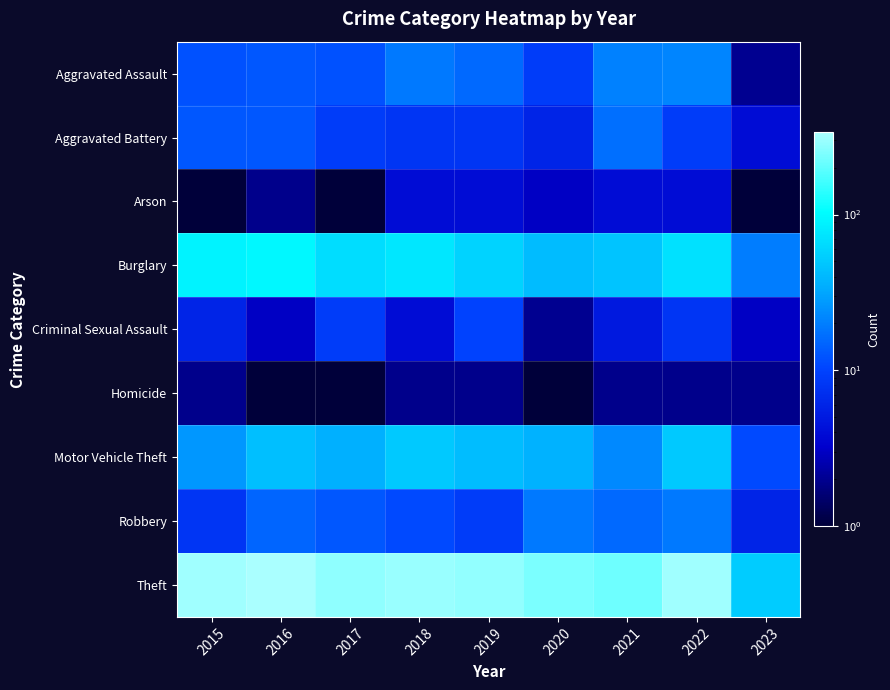

Which series has the largest range (max minus min)?

Theft